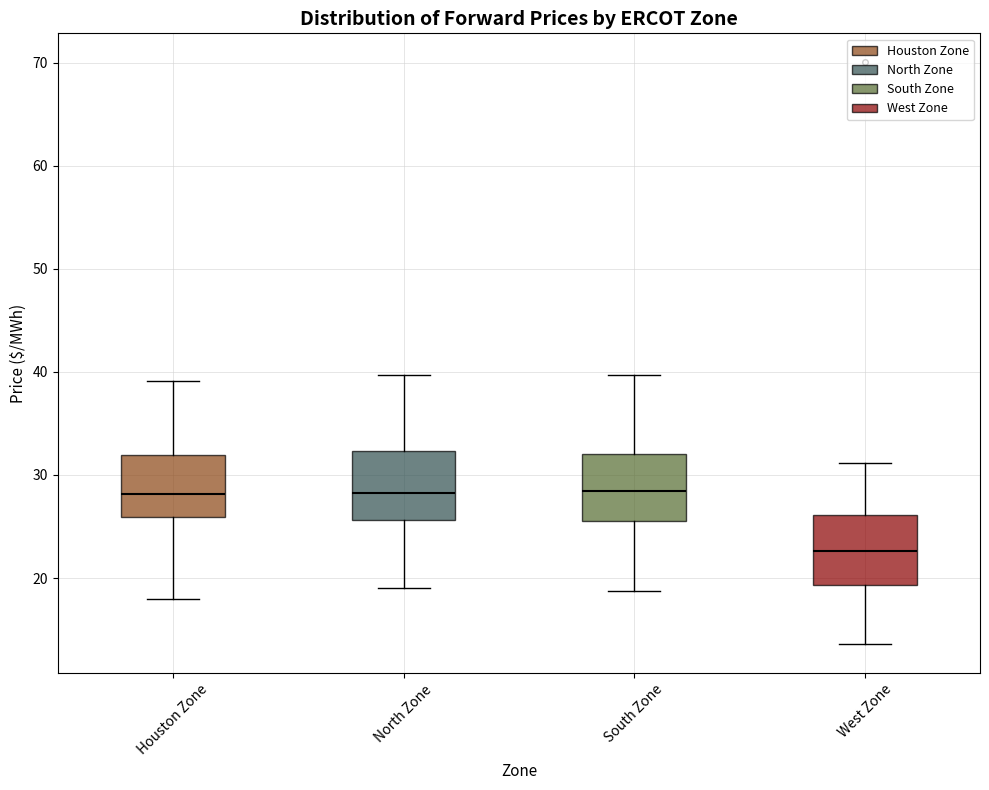

Reading left to right, transcribe this box plot: for each box, give where its median line is, the range the box spans, and where its two whiskers end, as read against the y-axis. The values are not printed on the chart, so give them approximately, as read against the axis.

Houston Zone: median 28, box 26 to 32, whiskers 18 to 39
North Zone: median 28, box 26 to 32, whiskers 19 to 40
South Zone: median 28, box 26 to 32, whiskers 19 to 40
West Zone: median 23, box 19 to 26, whiskers 14 to 31